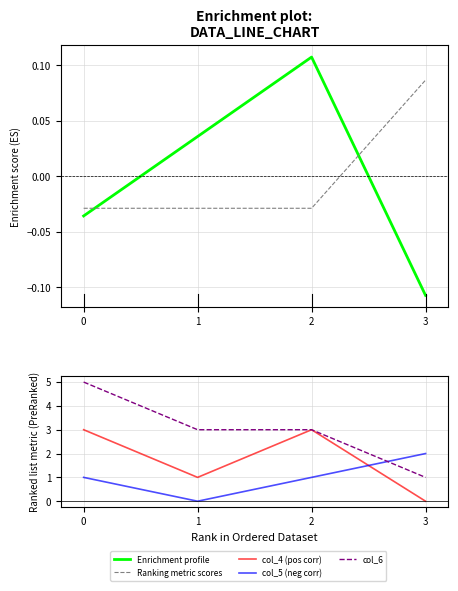

At 2, list the series in order from smallest to largest.

Ranking metric scores, Enrichment profile, col_5 (neg corr), col_4 (pos corr), col_6